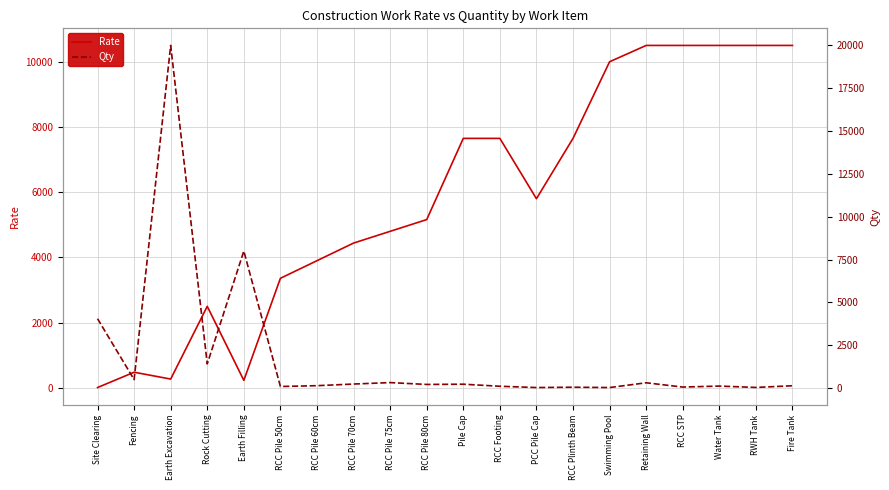

Rank the categories by Rate value from highest to lowest.

Retaining Wall, RCC STP, Water Tank, RWH Tank, Fire Tank, Swimming Pool, Pile Cap, RCC Footing, RCC Plinth Beam, PCC Pile Cap, RCC Pile 80cm, RCC Pile 75cm, RCC Pile 70cm, RCC Pile 60cm, RCC Pile 50cm, Rock Cutting, Fencing, Earth Excavation, Earth Filling, Site Clearing